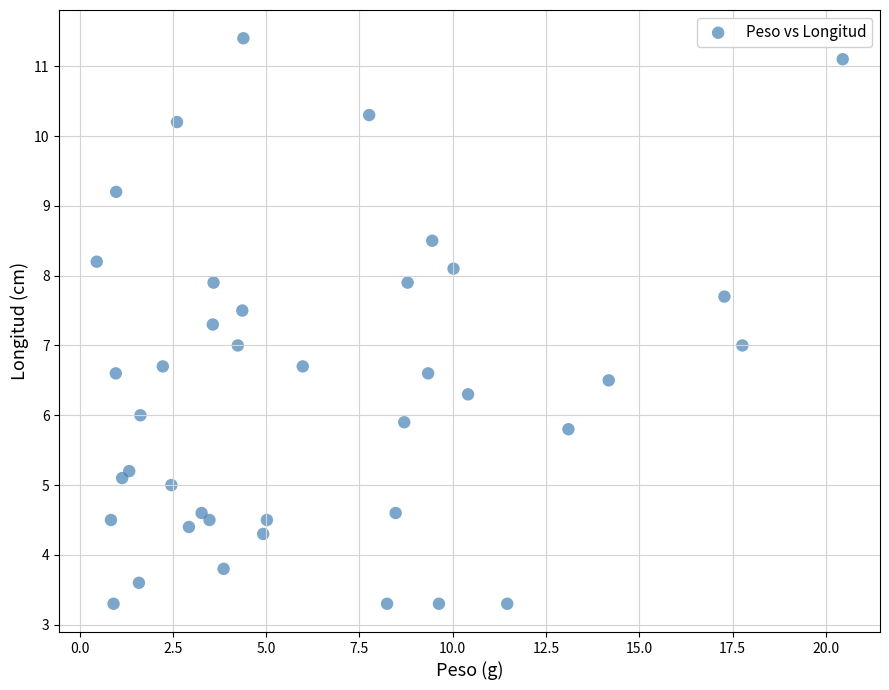

What is the range of X values (max minus min)?

20.0